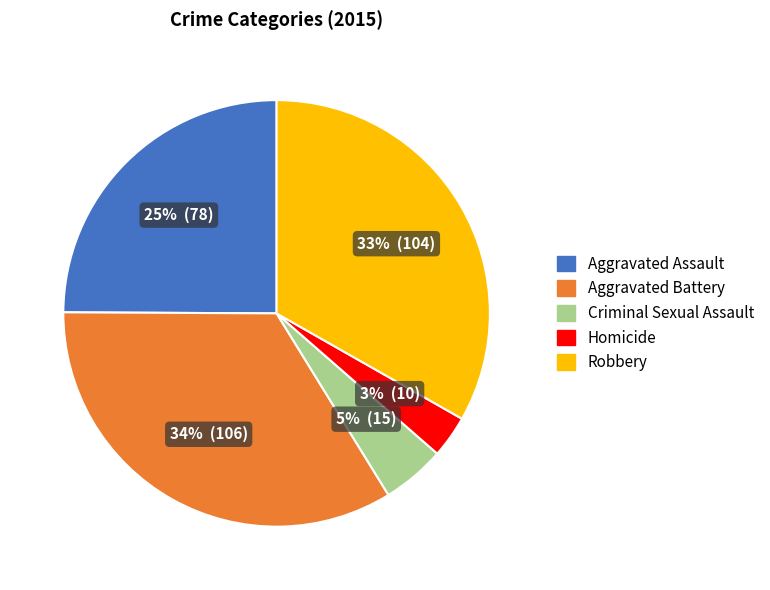

What percentage is the Aggravated Battery slice, to the nearest percent?

34%